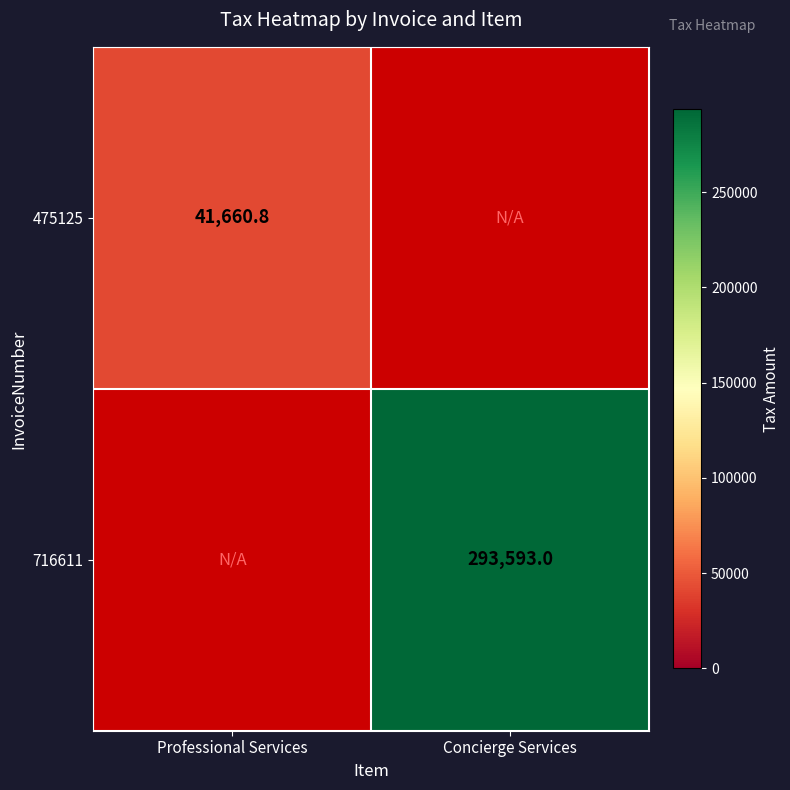

The 475125 series shows 41660.8 at Professional Services. True or false?

True